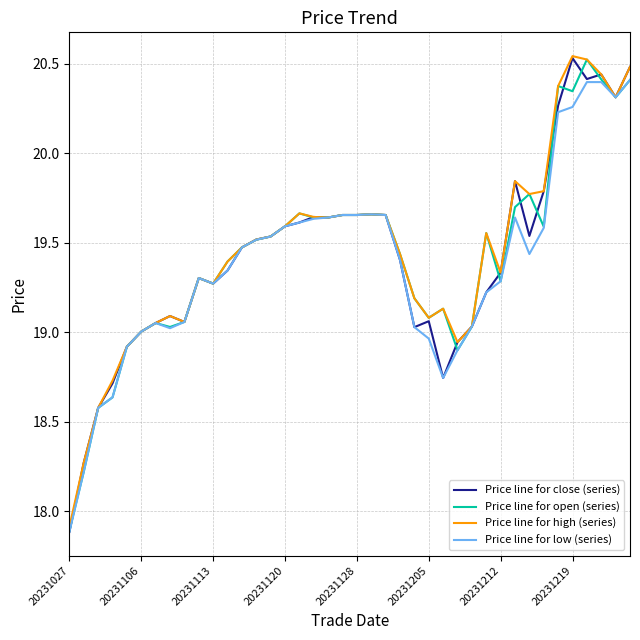

What is the smallest value displayed?

17.9